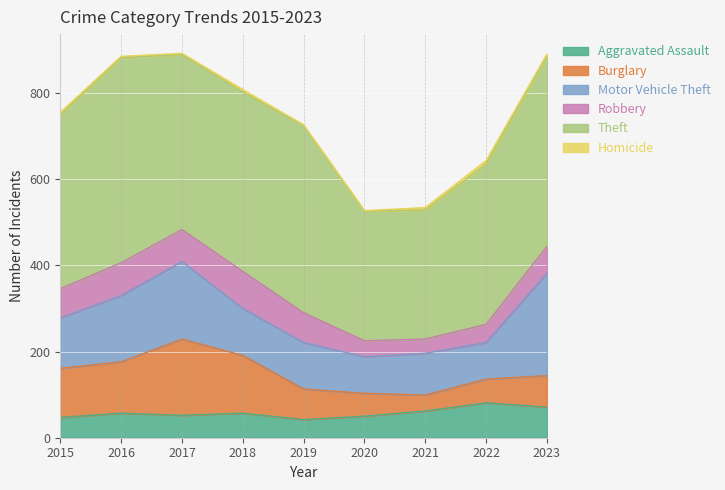

Which series has the largest total across all categories?

Theft